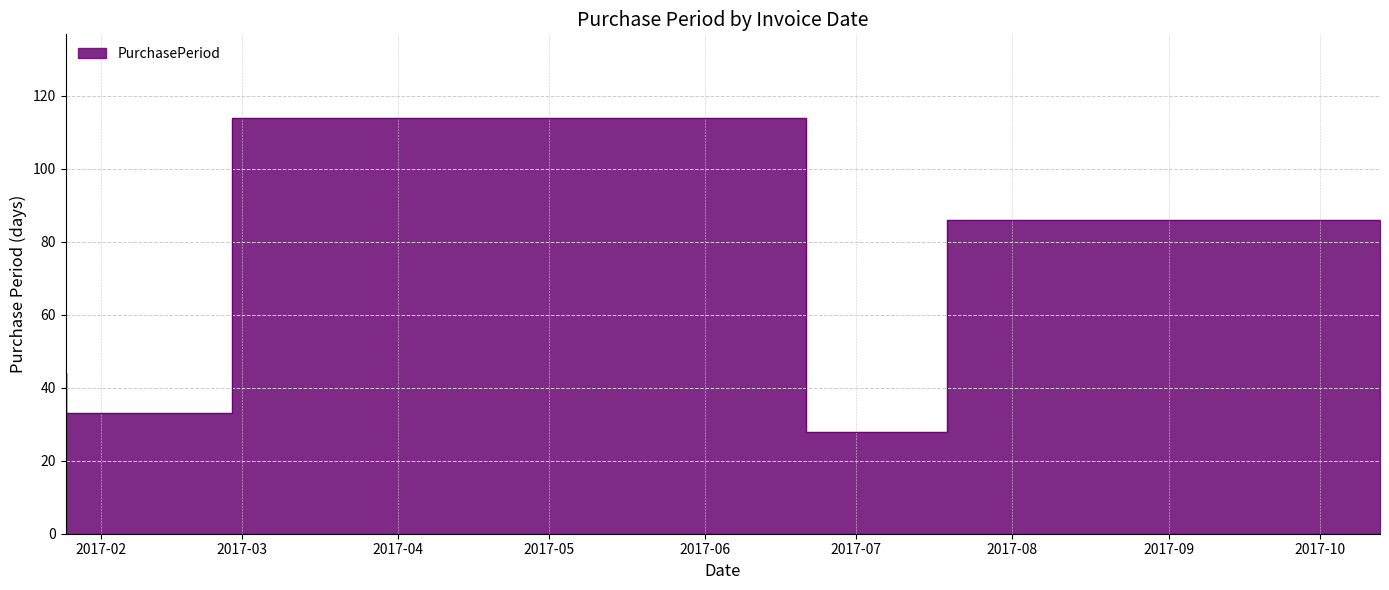

How many lines are shown in the chart?

1